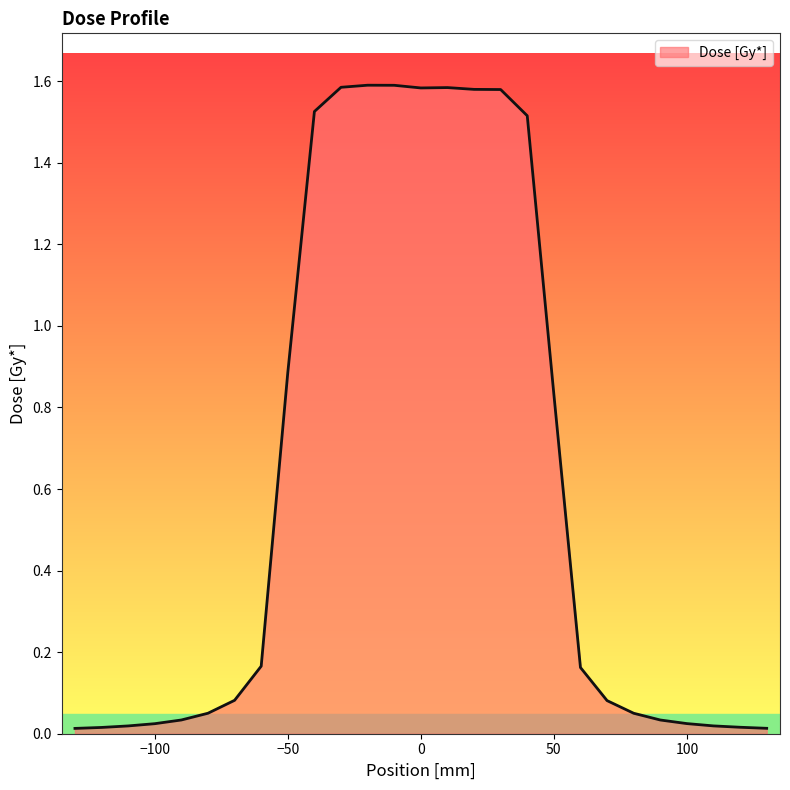

The value at 50 is 1.2. True or false?

False